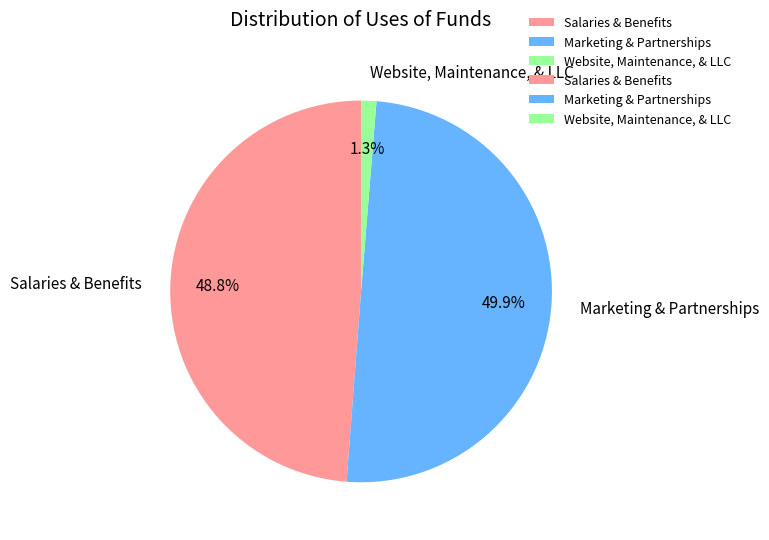

Rank the categories by value from lowest to highest.

Website, Maintenance, & LLC, Salaries & Benefits, Marketing & Partnerships